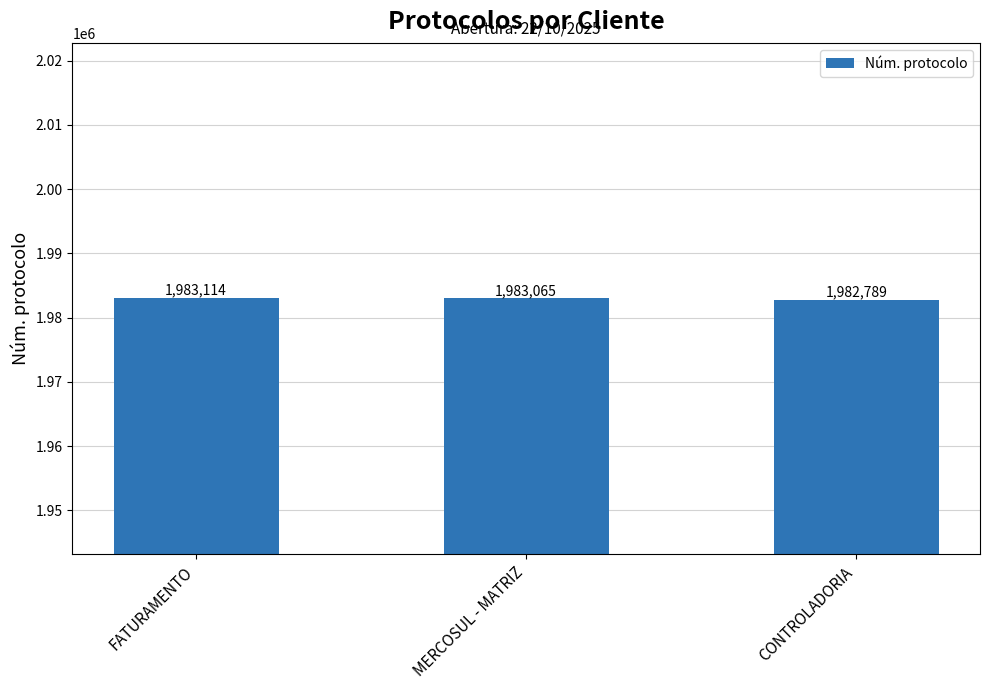

Which label corresponds to the largest value in the chart?

FATURAMENTO